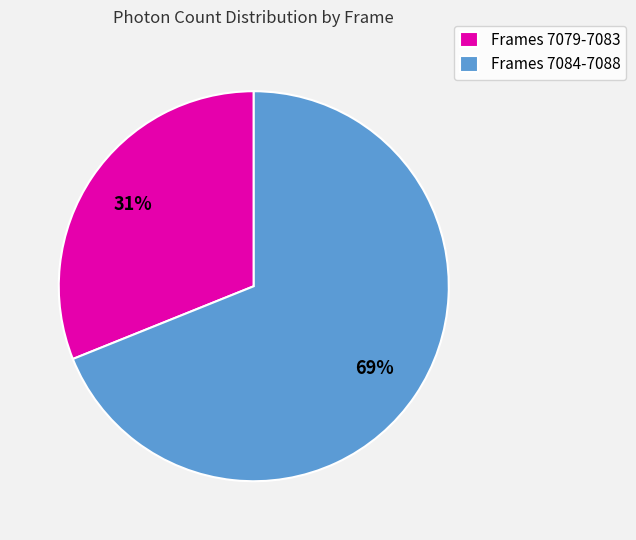

Which has a higher value, Frames 7084-7088 or Frames 7079-7083?

Frames 7084-7088